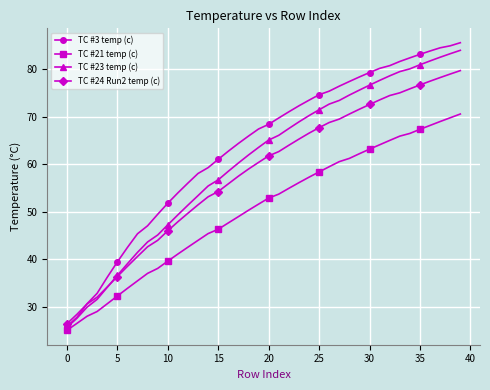

What is the value of the TC #21 temp (c) point at the 39th from the left?

69.7